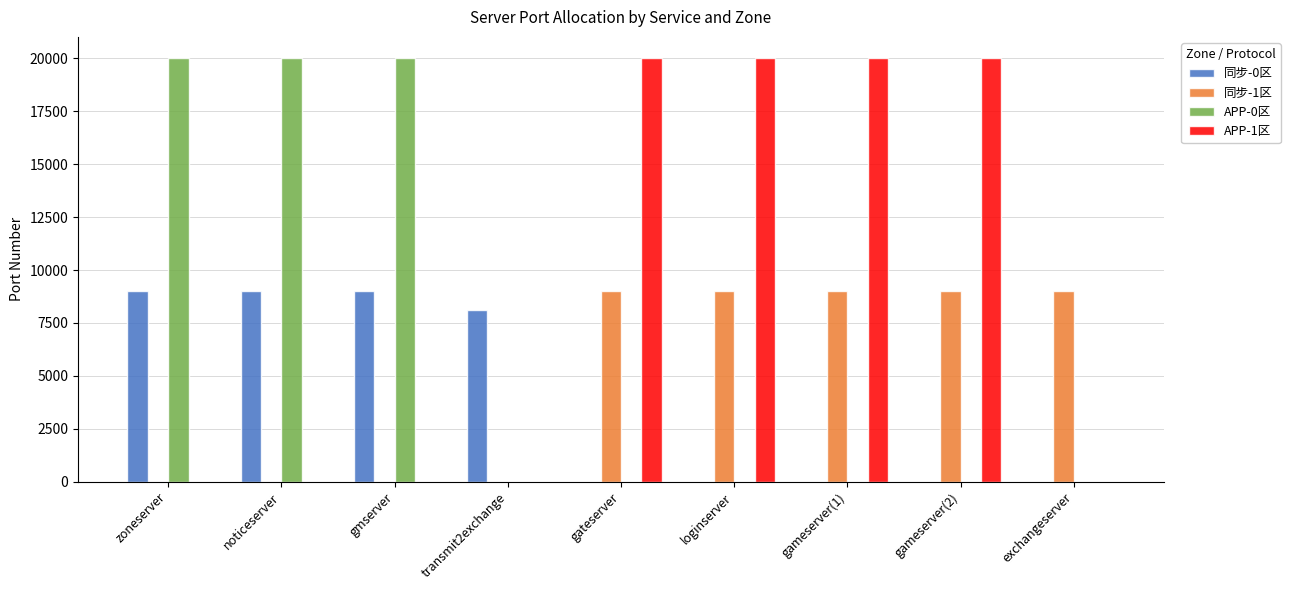

What is the total value across all series at gateserver?

29022